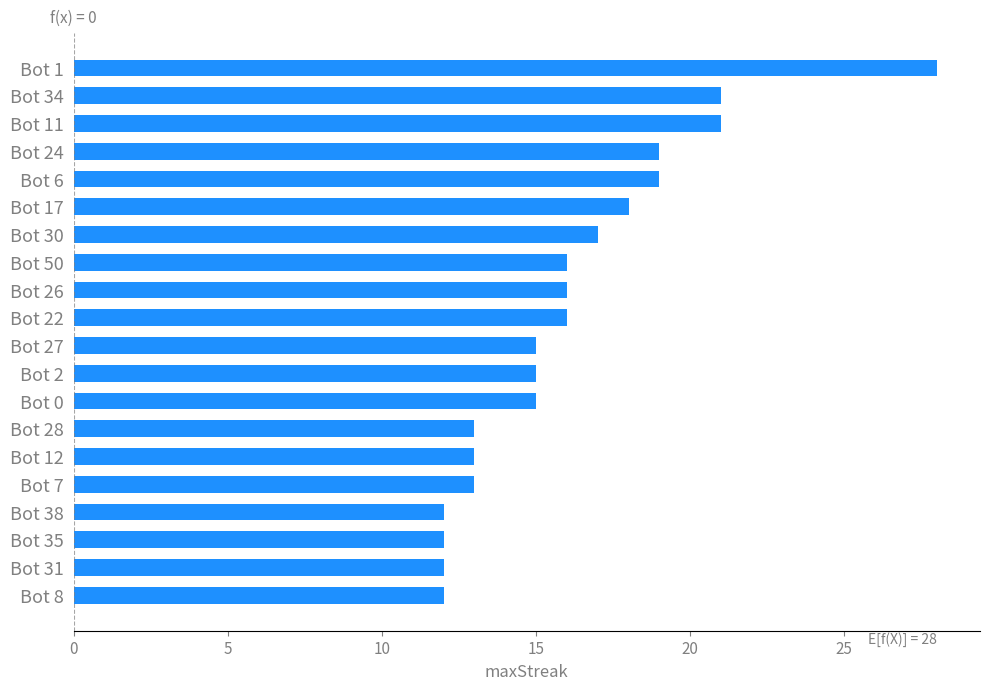

The chart shows a value of 8 at Bot 26. True or false?

False